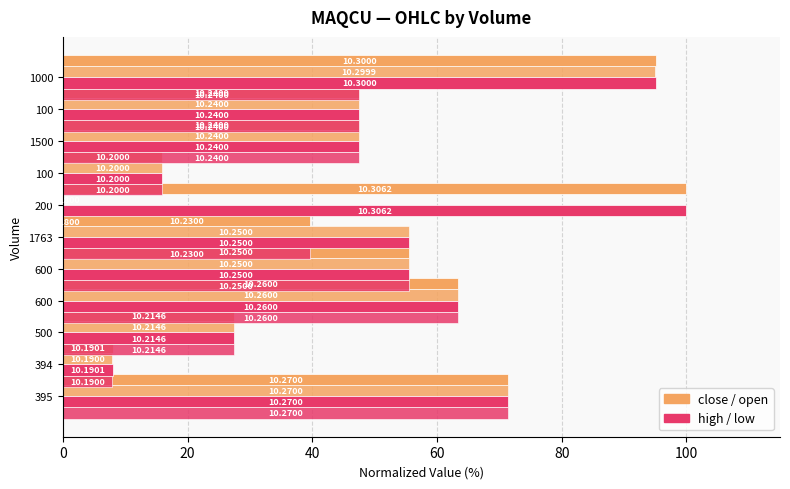

The value of high at 600 is 113.1. True or false?

False